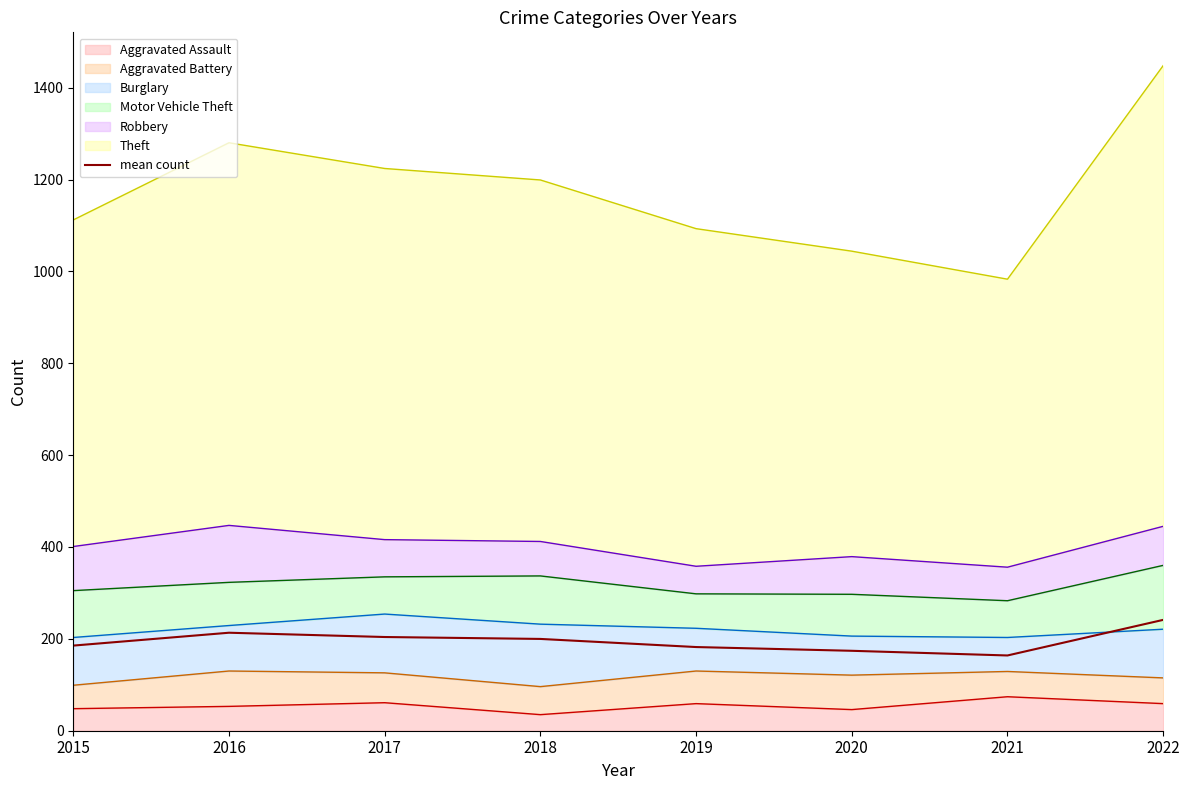

Which has a higher value, 2018 or 2017?

2017